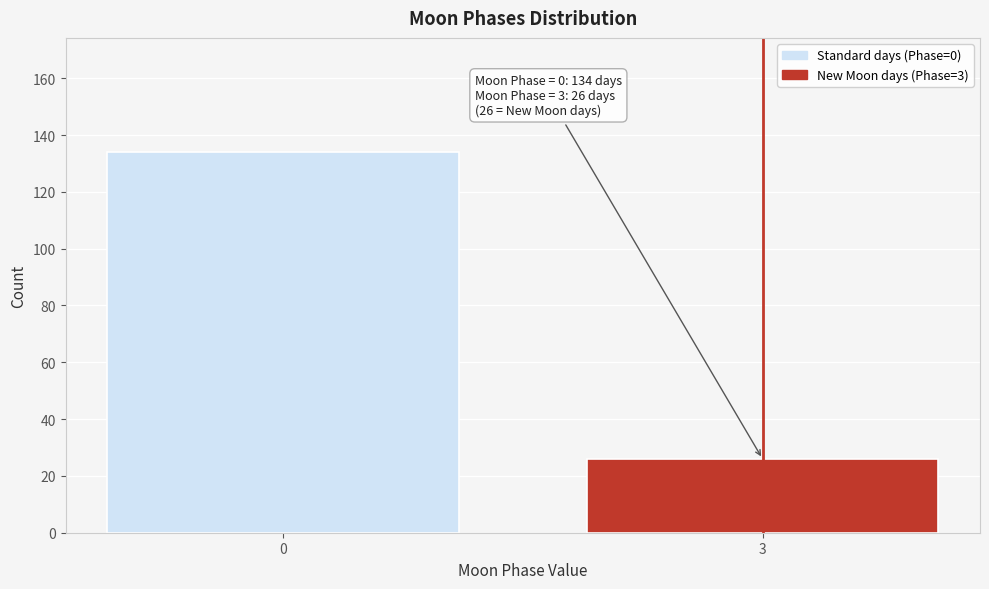

Reading left to right, list all the values displayed in this chart.

134	26